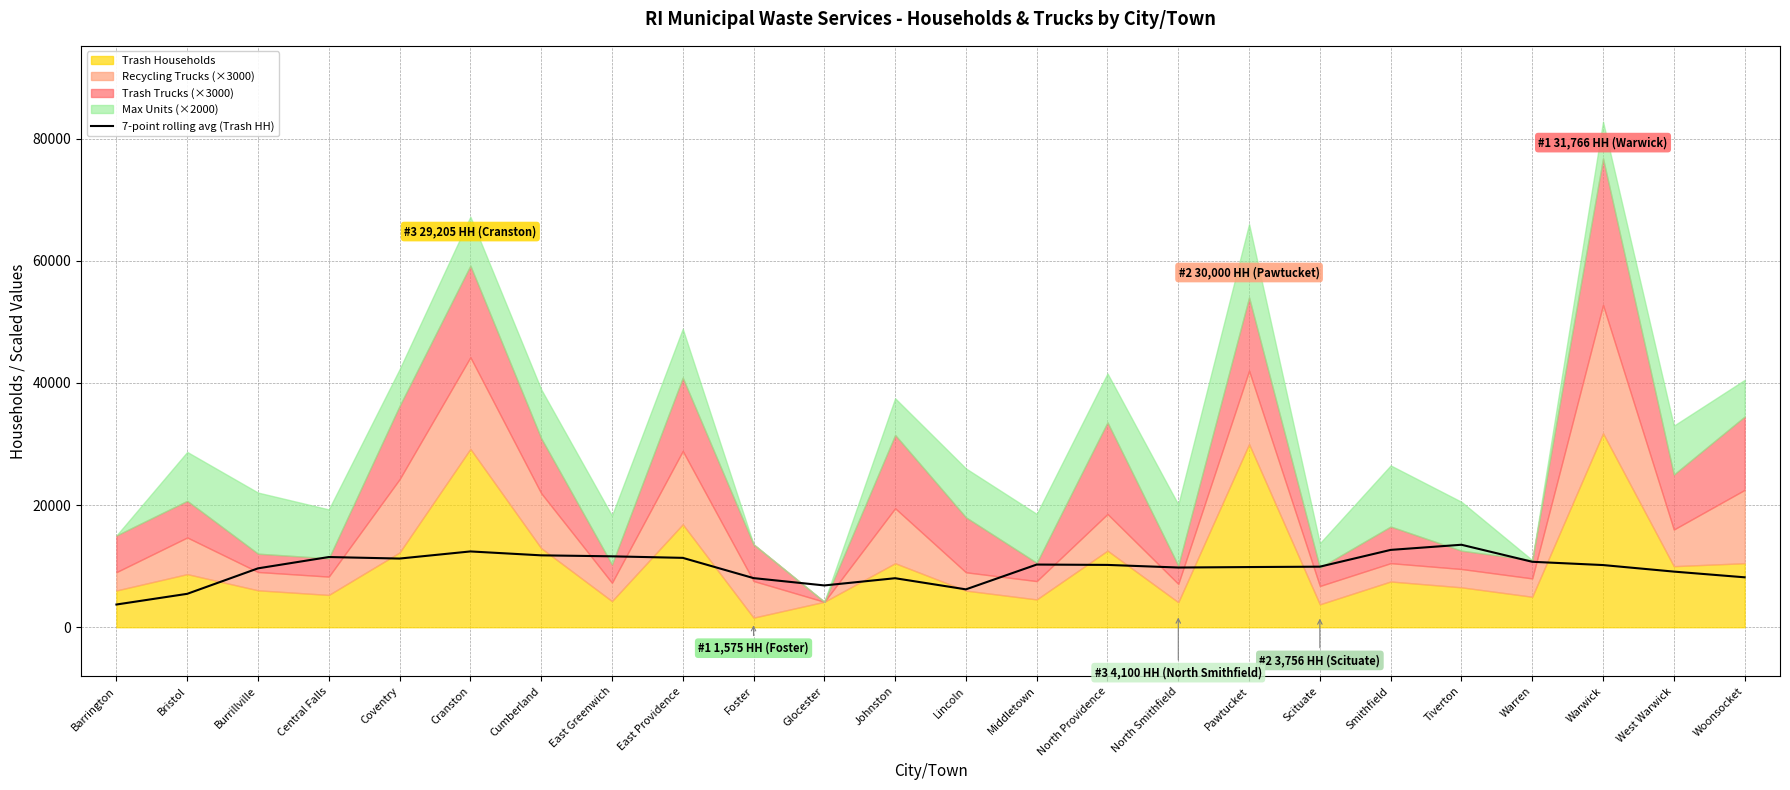

Where is the first local maximum?

Central Falls